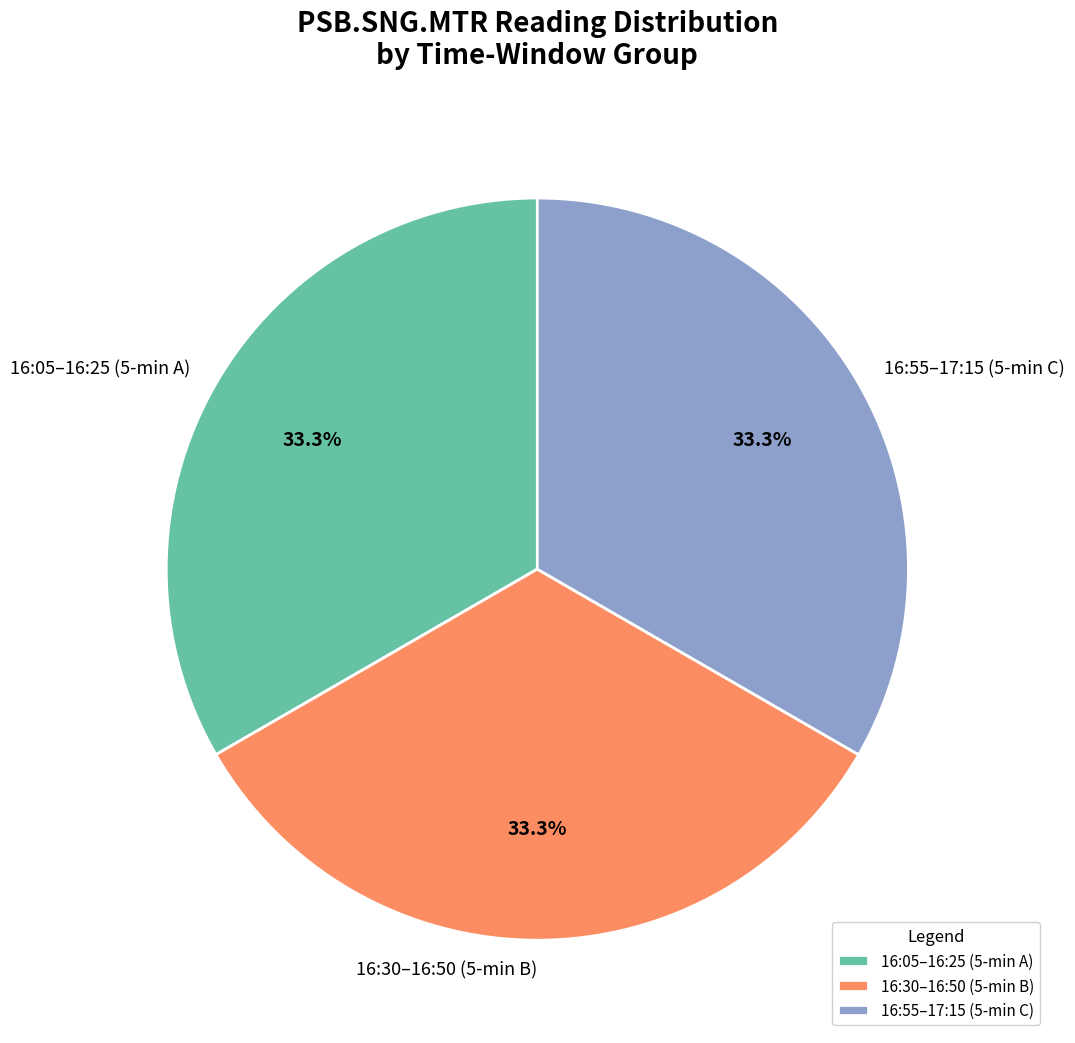

How many segments does this pie chart have?

3